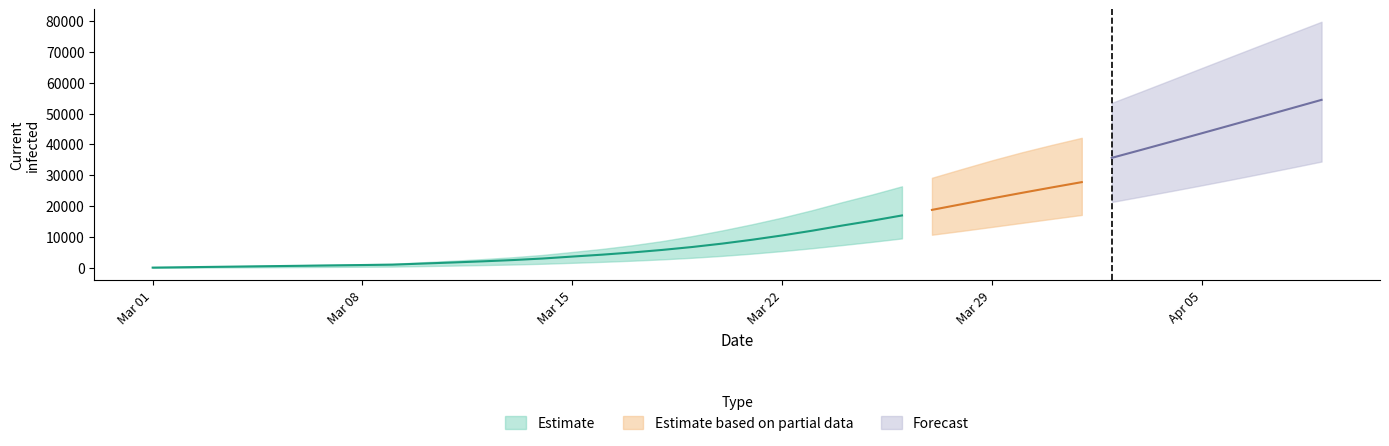

Reading left to right, transcribe all the data shown in this chart.

current_mean: 120	239	359	478	598	717	837	957	1076	1427	1776	2146	2558	3057	3693	4313	5024	5843	6789	7888	9138	10529	12057	13724	15298	17003	18802	20659	22516	24313	26070	27788	29441	31001	32434	33739	34919	35974	36899	37692
current_lower: 50	100	150	200	250	300	350	400	450	608	766	935	1125	1362	1672	1988	2357	2791	3306	3921	4642	5472	6393	7405	8455	9572	10764	12006	13292	14593	15891	17173	18422	19618	20746	21806	22794	23735	24618	25386
current_upper: 150	300	450	600	750	900	1050	1200	1350	1847	2339	2865	3466	4214	5181	6180	7341	8705	10321	12152	14148	16310	18696	21300	23775	26433	29193	32040	34832	37437	39838	42129	44287	46246	48026	49659	51119	52338	53319	54079
total_mean: 120	239	359	478	598	717	837	957	1076	1427	1776	2146	2558	3057	3693	4433	5264	6202	7267	8486	9855	11365	13014	14800	16725	18779	20948	23217	25573	28006	30503	33052	35643	38268	40920	43594	46285	48988	51700	54417
total_lower: 50	100	150	200	250	300	350	400	450	608	766	935	1125	1362	1672	2038	2457	2941	3506	4171	4942	5822	6793	7855	9063	10338	11700	13132	14655	16266	17929	19630	21363	23125	24918	26748	28617	30528	32474	34450
total_upper: 150	300	450	600	750	900	1050	1200	1350	1847	2339	2865	3466	4214	5181	6330	7641	9155	10921	12902	15048	17360	19896	22650	25621	28771	32058	35506	39045	42618	46168	49769	53442	57167	60927	64707	68479	72233	75968	79700